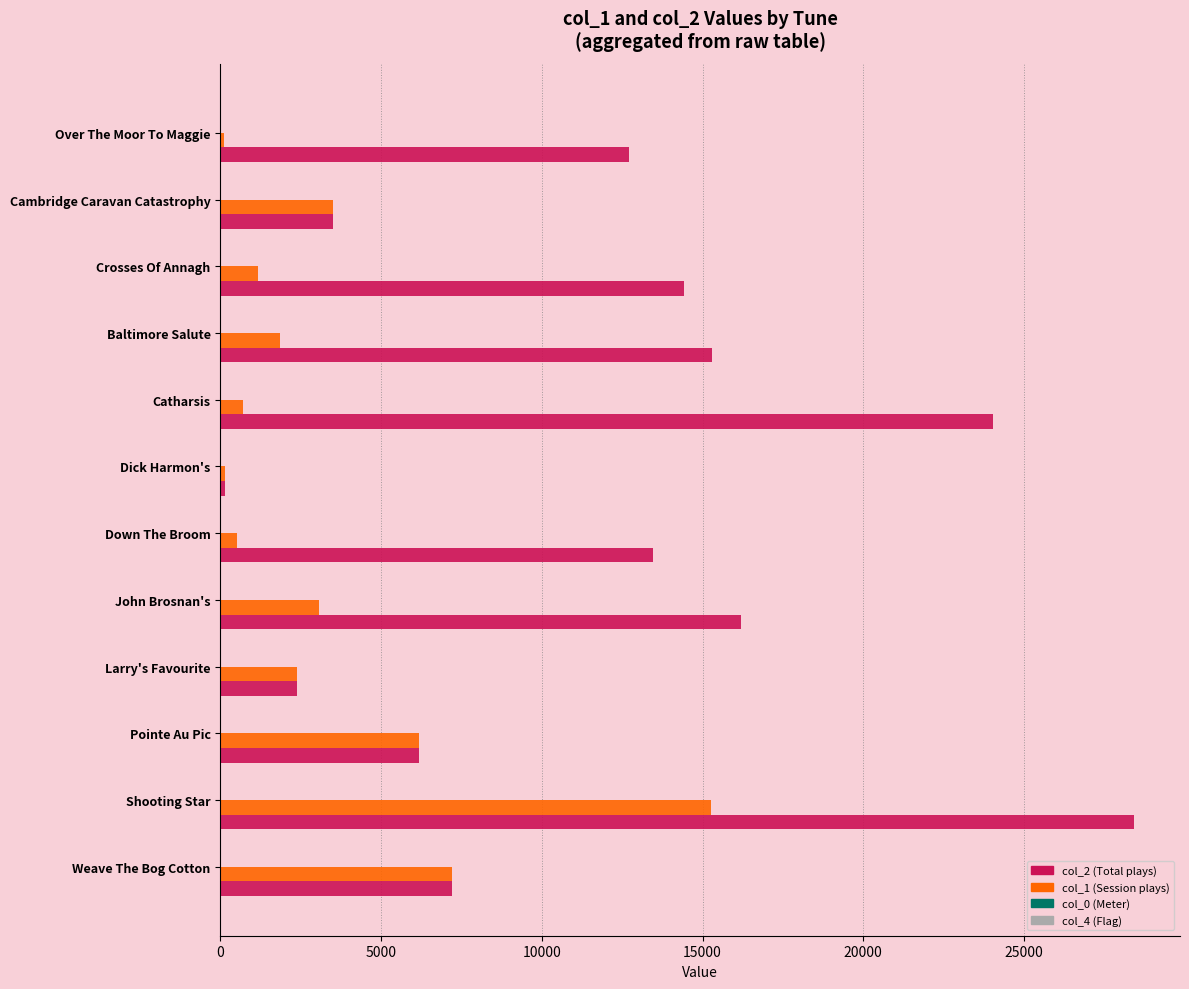

At which category is the sum across all series the highest?

Shooting Star